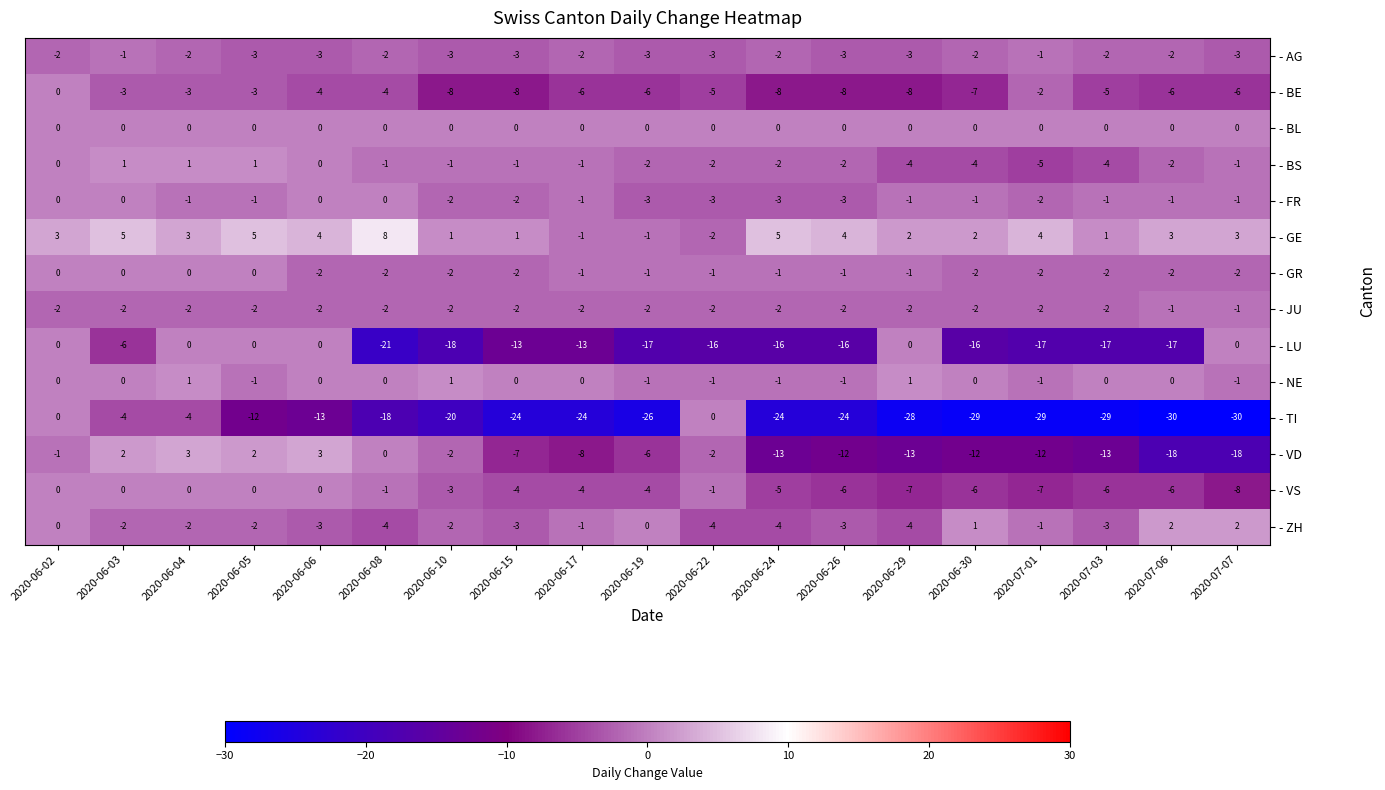

At which label does - VS first exceed -4?

2020-06-02